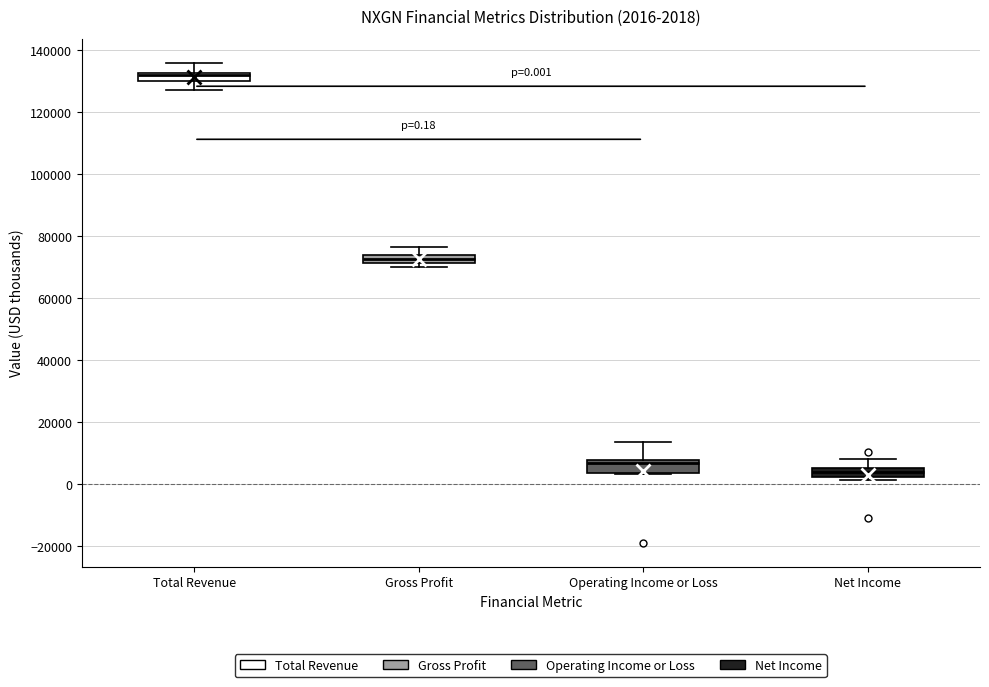

Which box's median line is the highest?

Total Revenue